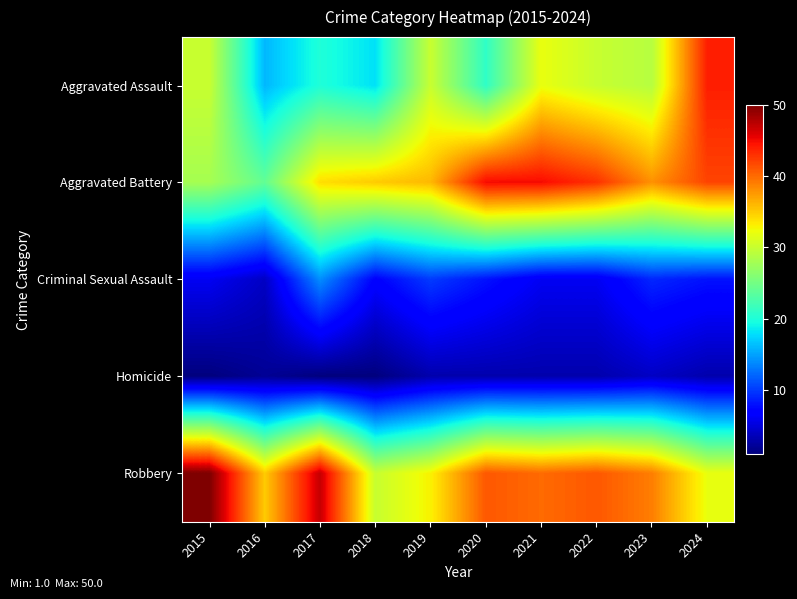

At how many categories does at least one series exceed 17?

10